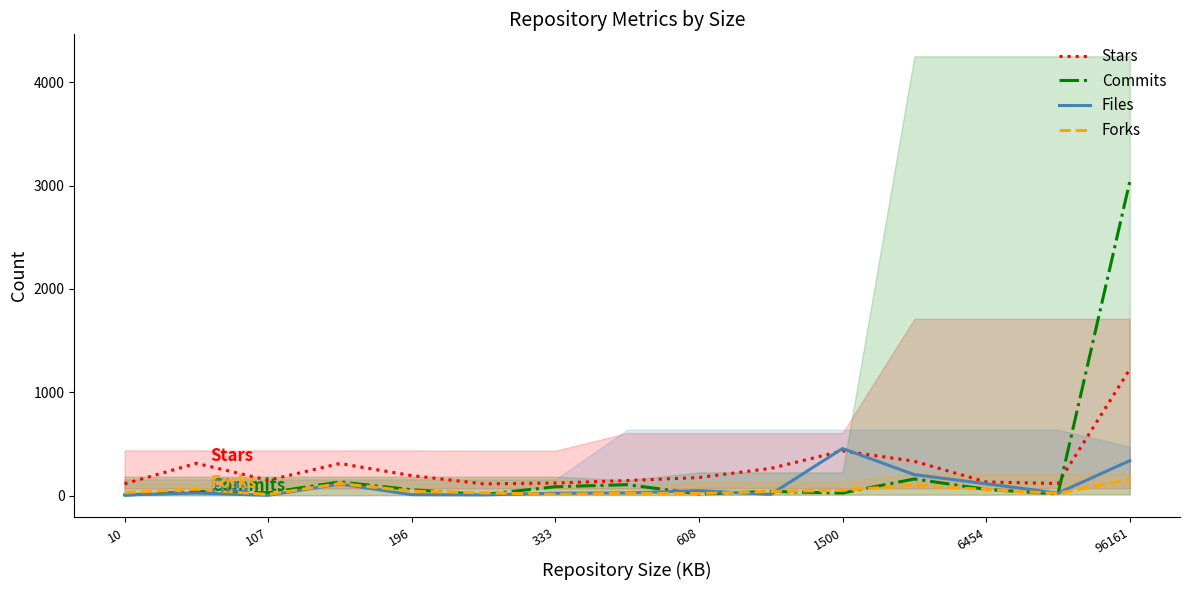

Reading right to left, transcribe all the data shown in this chart.

Stars: 1222	116	131	332	432	263	174	145	121	113	193	310	148	312	113
Commits: 3038	15	59	160	24	40	15	105	85	9	56	131	27	40	4
Files: 337	23	114	202	455	11	47	25	22	6	8	111	2	24	5
Forks: 156	20	57	99	50	39	19	22	12	26	42	116	10	61	29